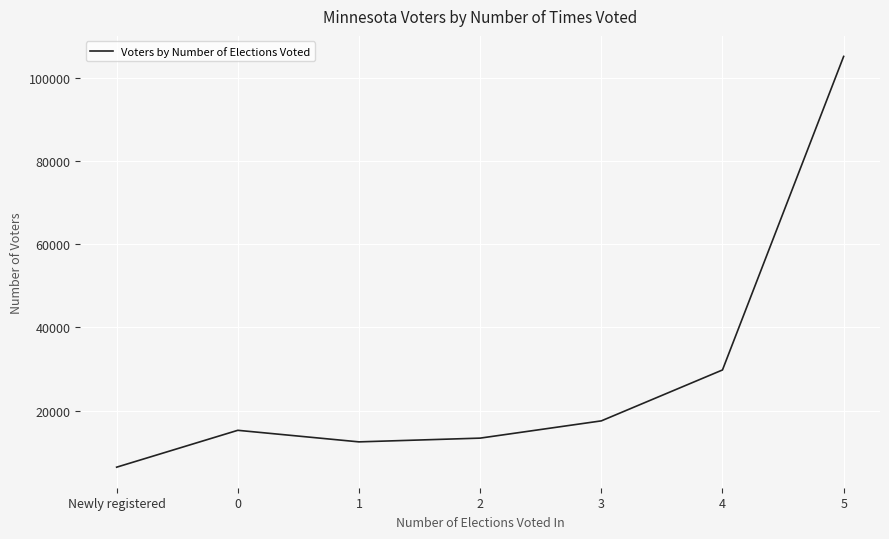

Count the number of data series in this chart.

1